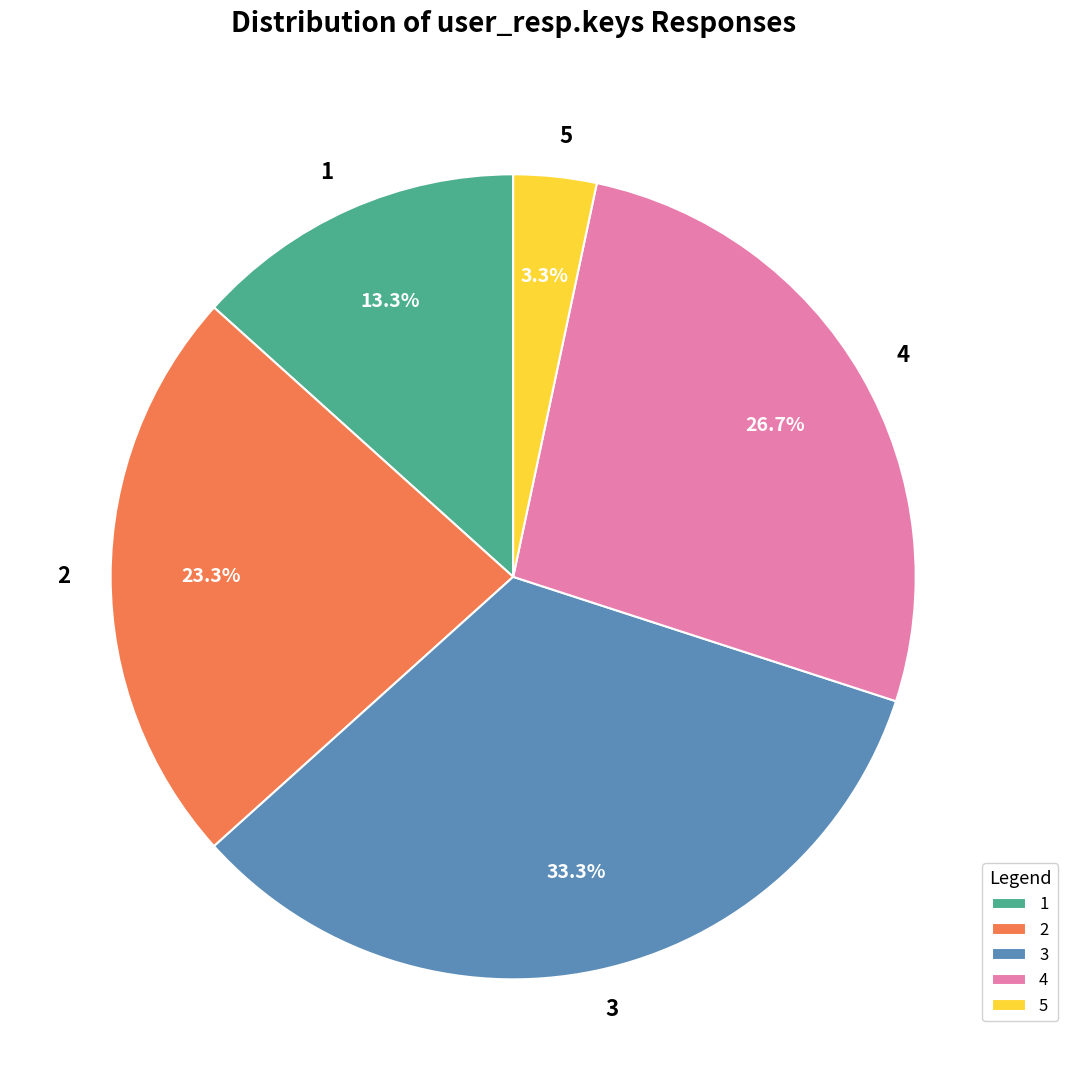

Rank the categories by value from lowest to highest.

5, 1, 2, 4, 3